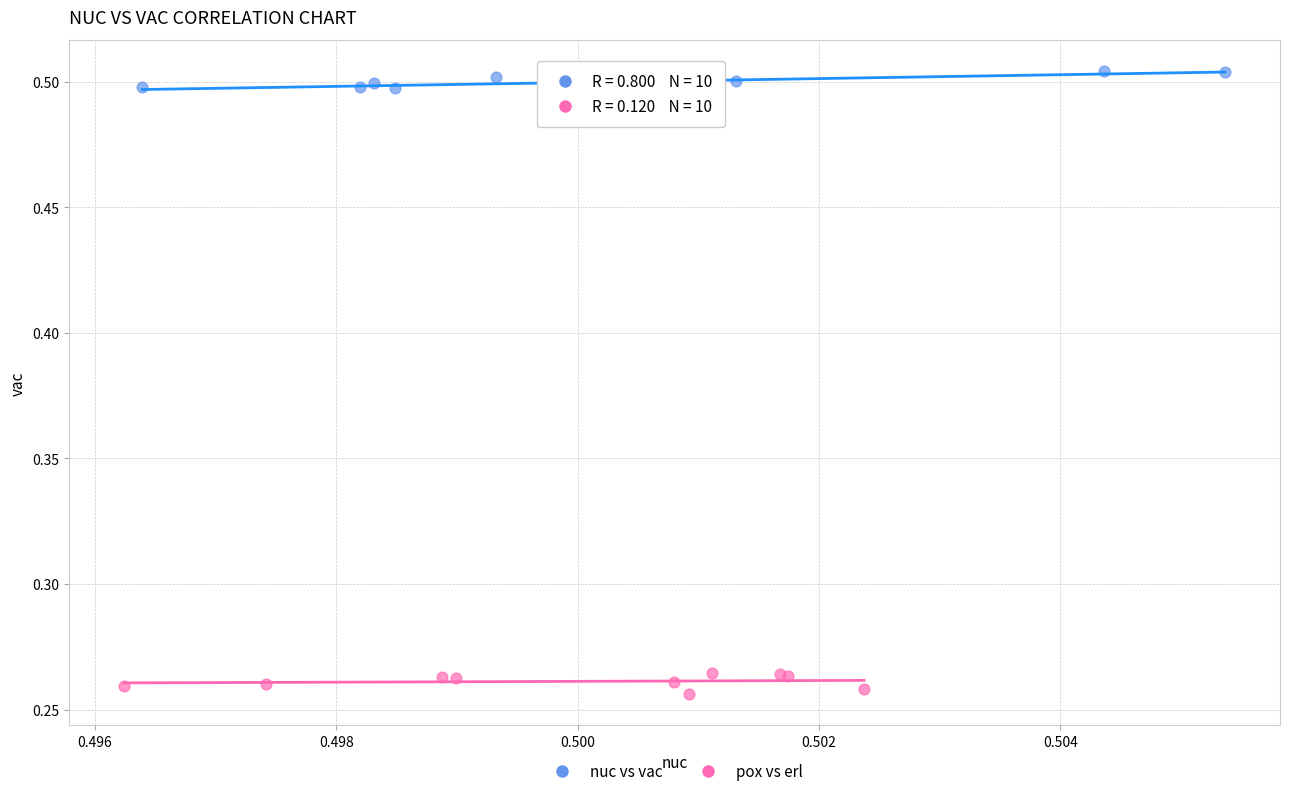

Which series contains the highest Y value?

nuc vs vac